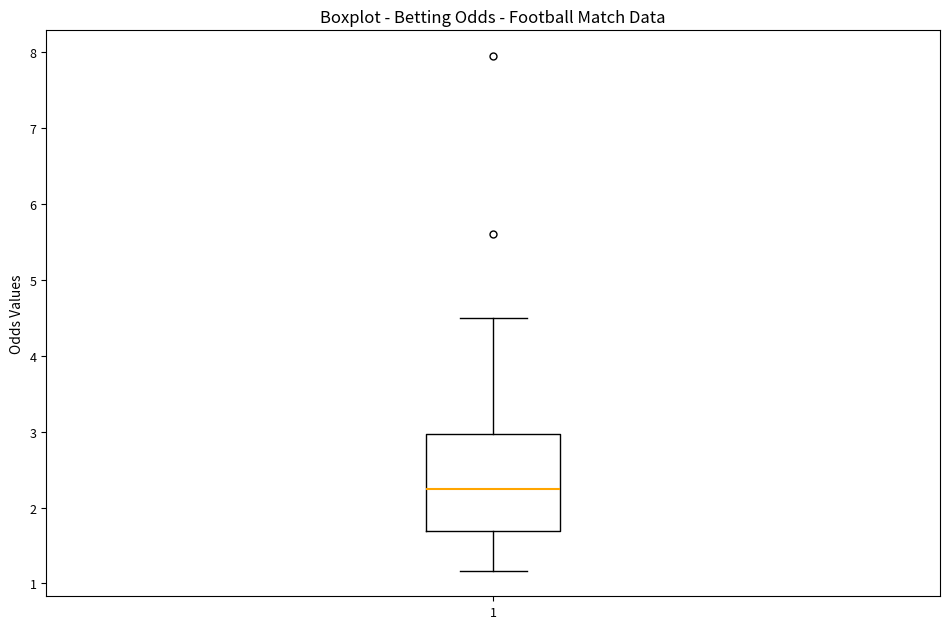

Read this box plot against the y-axis: the position of the median line, the range covered by the box, and the ends of both whiskers. The values are not printed on the chart, so give them approximately, as read against the axis.

median 2.3, box 1.7 to 3.0, whiskers 1.2 to 4.5